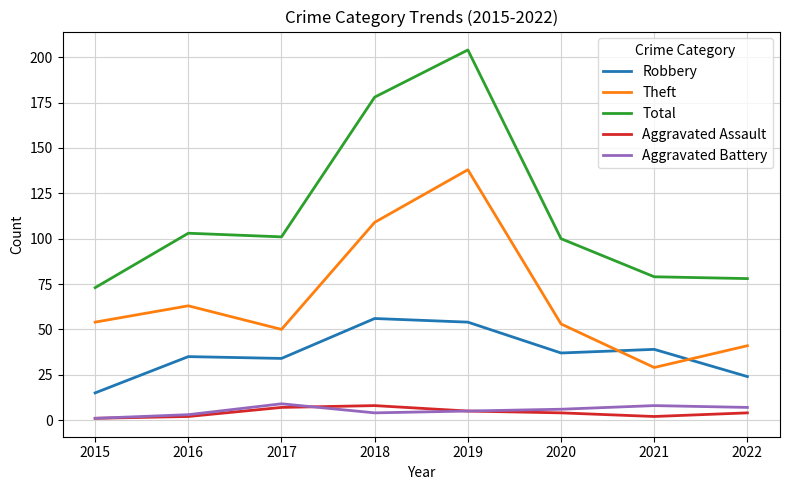

At which label is Theft closest to 83?

2016